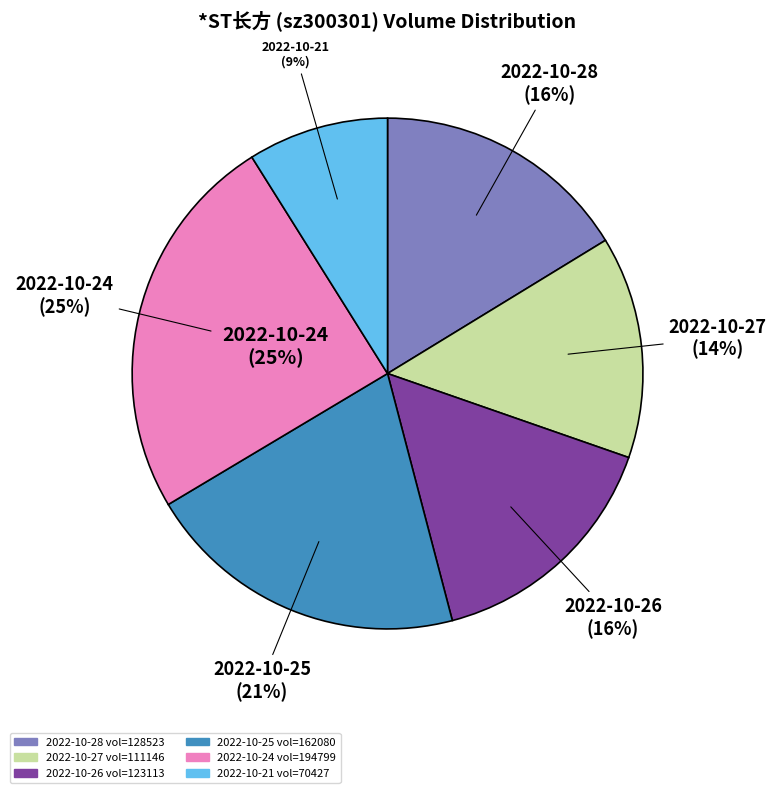

The 2022-10-28 slice represents 26% of the pie. True or false?

False